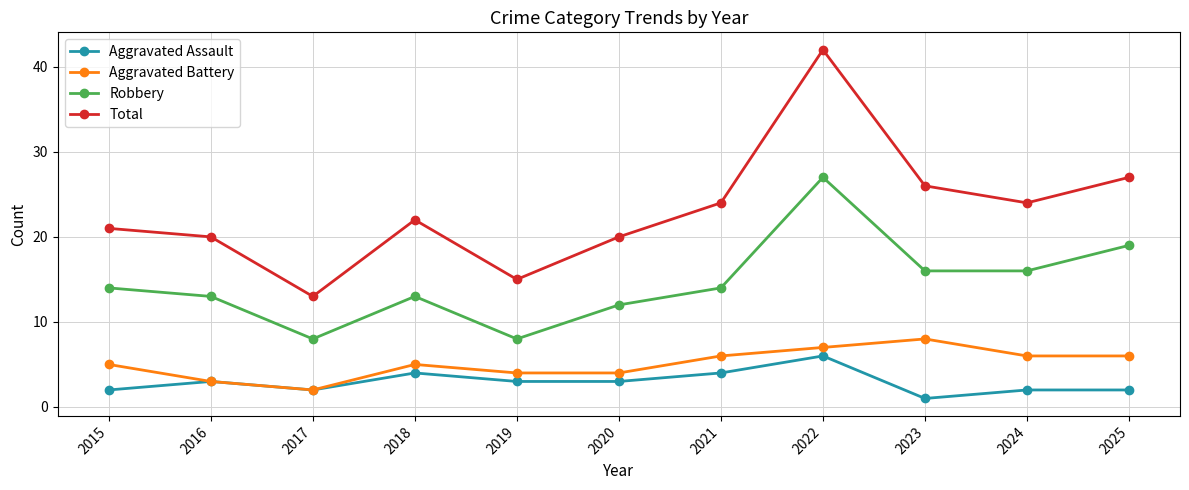

Reading right to left, list all the values displayed in this chart.

Aggravated Assault: 2025=2	2024=2	2023=1	2022=6	2021=4	2020=3	2019=3	2018=4	2017=2	2016=3	2015=2
Aggravated Battery: 2025=6	2024=6	2023=8	2022=7	2021=6	2020=4	2019=4	2018=5	2017=2	2016=3	2015=5
Robbery: 2025=19	2024=16	2023=16	2022=27	2021=14	2020=12	2019=8	2018=13	2017=8	2016=13	2015=14
Total: 2025=27	2024=24	2023=26	2022=42	2021=24	2020=20	2019=15	2018=22	2017=13	2016=20	2015=21